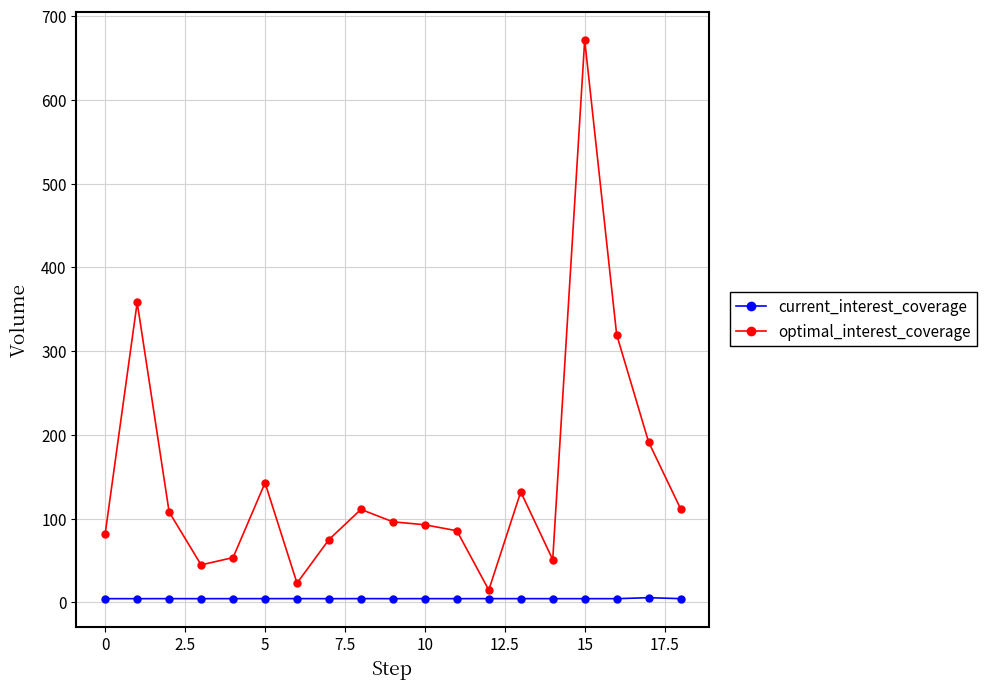

What is the highest value of the current_interest_coverage series?

671.3